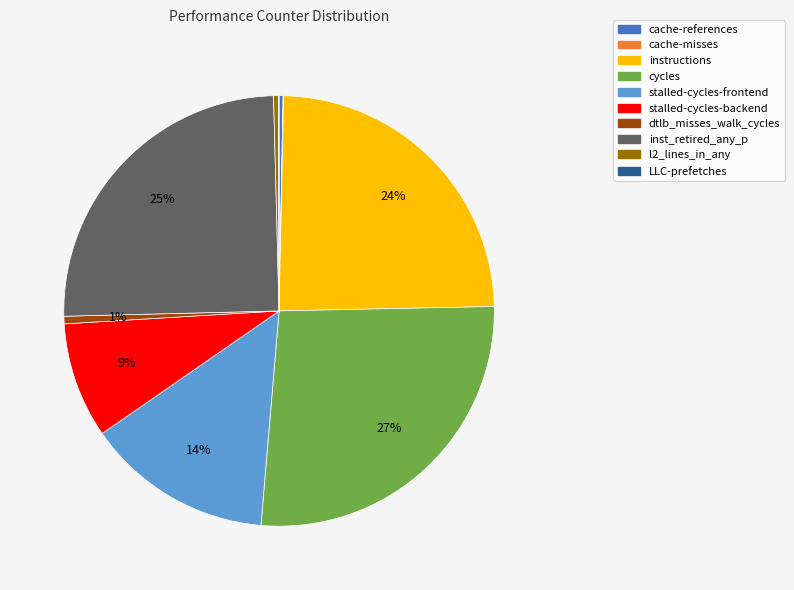

Which has a higher value, instructions or stalled-cycles-frontend?

instructions